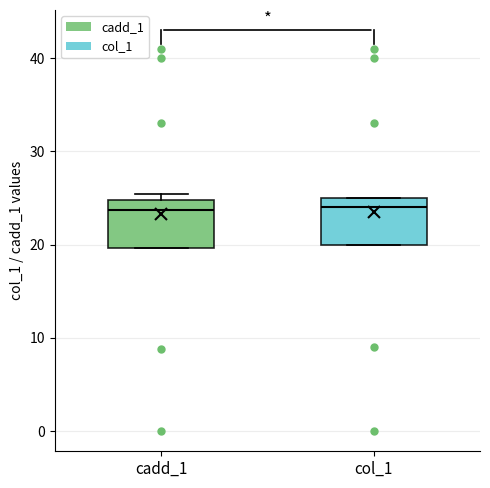

Reading left to right, transcribe this box plot: for each box, give where its median line is, the range the box spans, and where its two whiskers end, as read against the y-axis. The values are not printed on the chart, so give them approximately, as read against the axis.

cadd_1: median 24, box 20 to 25, whiskers 20 to 25 (just above the box's upper edge)
col_1: median 24, box 20 to 25, whiskers 20 to 25